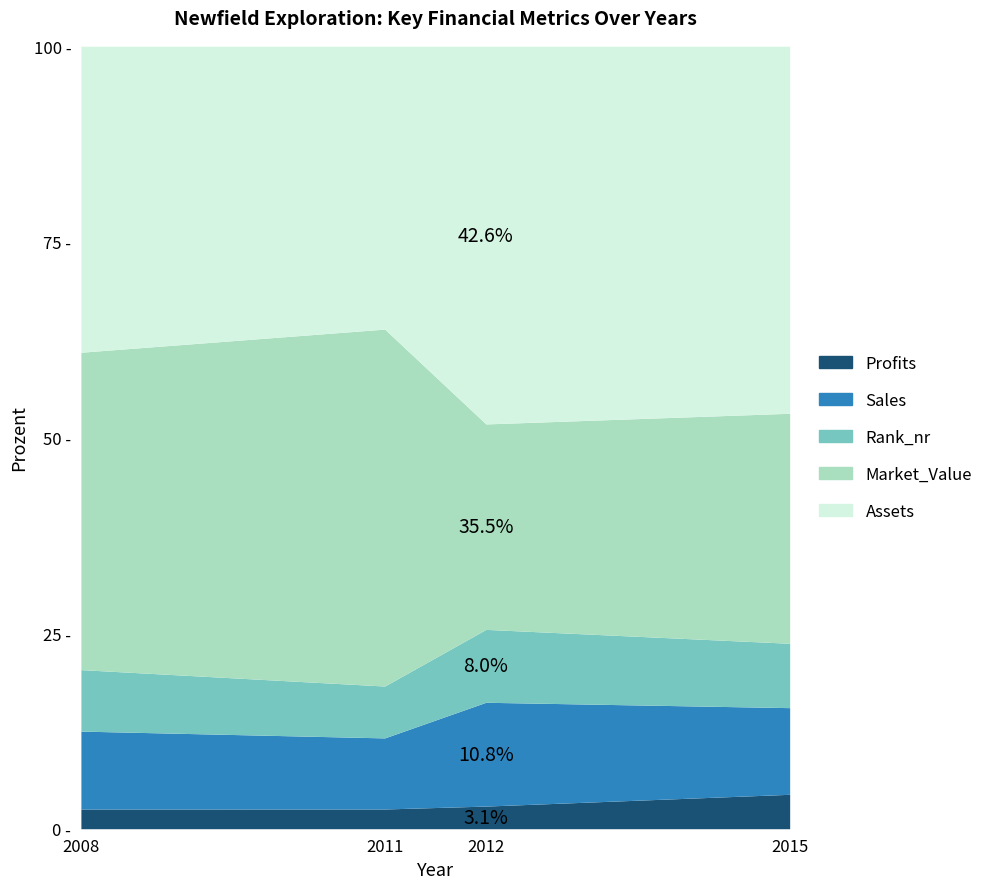

Is the value of Market_Value at 2012 greater than the value of Assets at 2012?

No